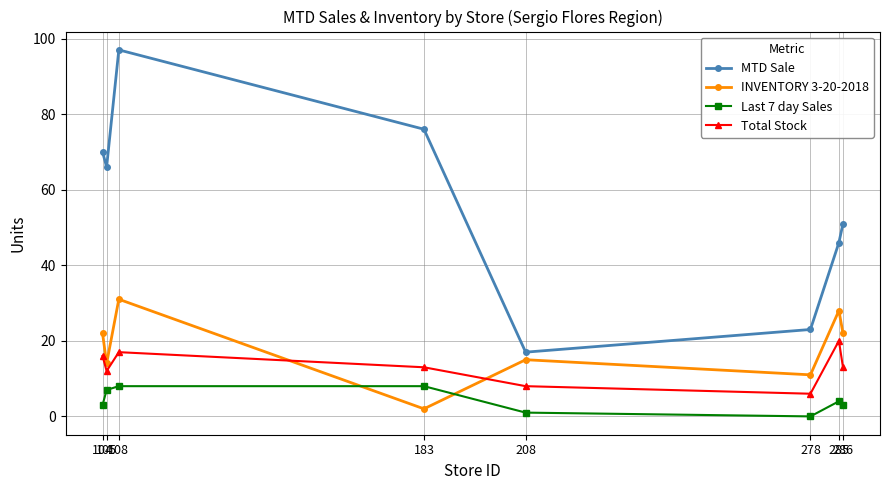

True or false: INVENTORY 3-20-2018 has more than 2 interior local peaks.

True